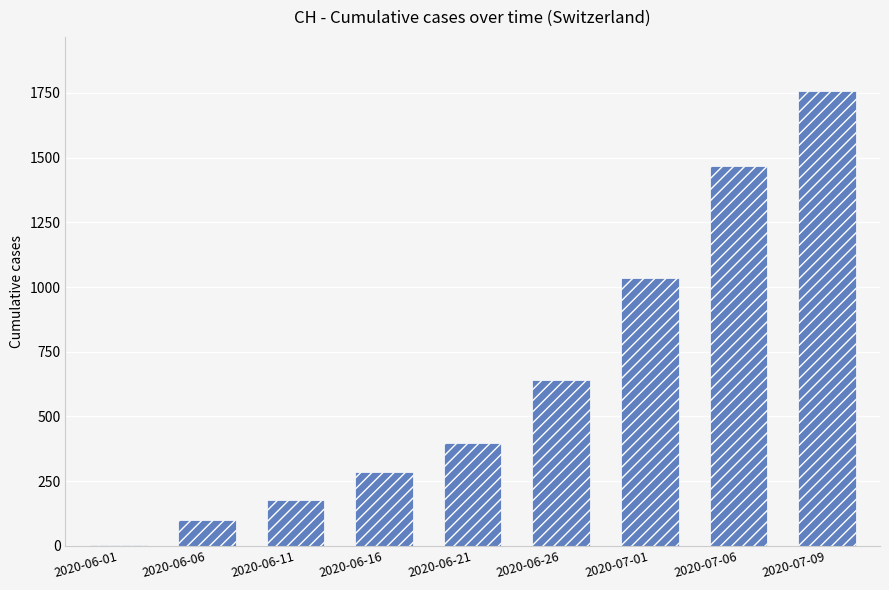

At which category does the chart reach its peak across all series?

2020-07-09